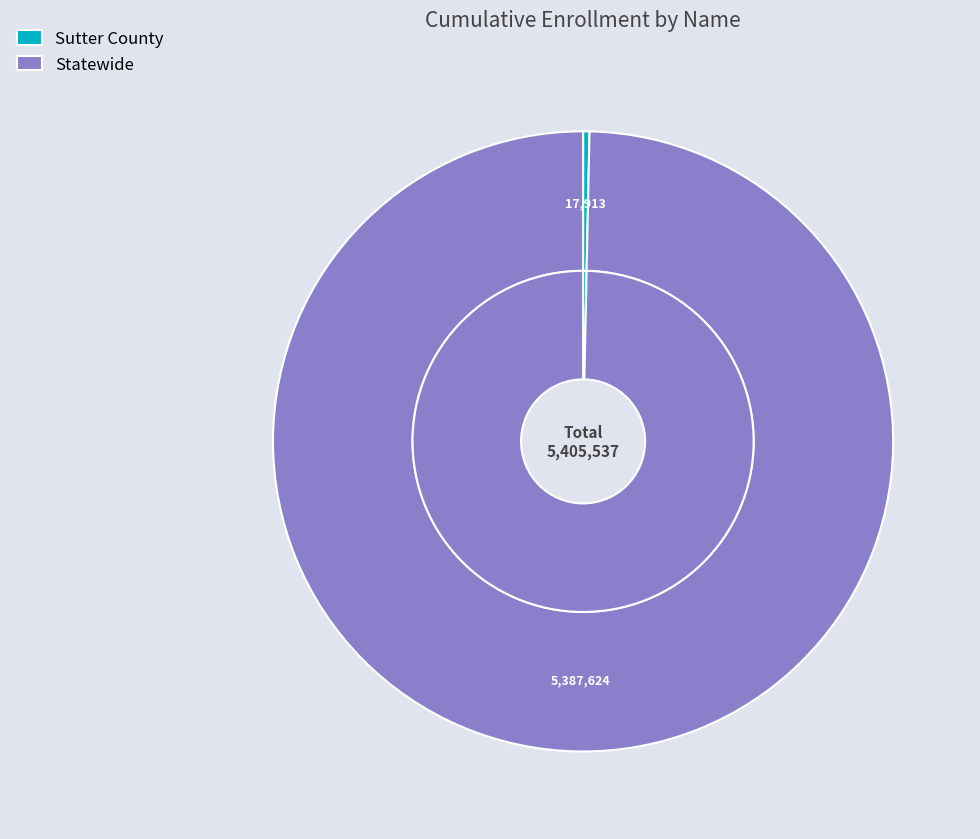

The Sutter County slice represents 0% of the pie. True or false?

True